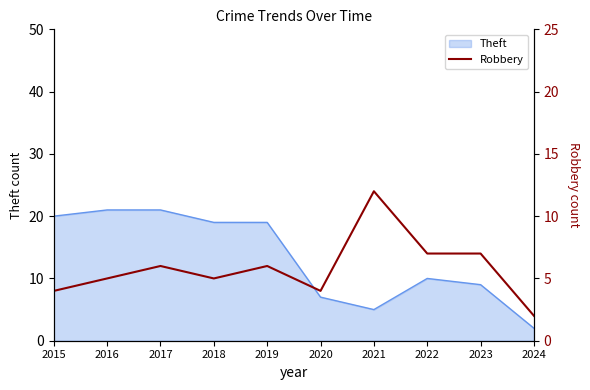

The value at 2020 is 4. True or false?

True